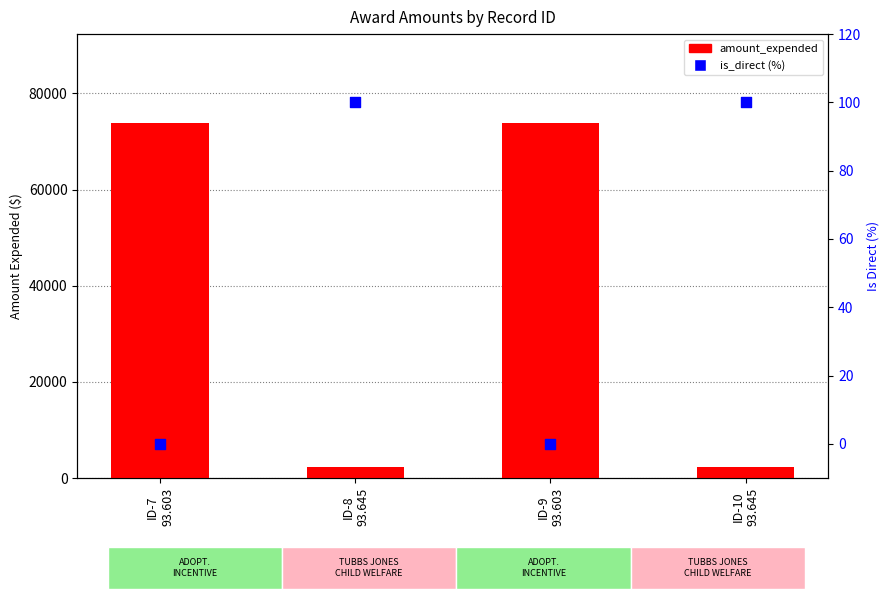

Which series reaches the maximum Y coordinate?

amount_expended